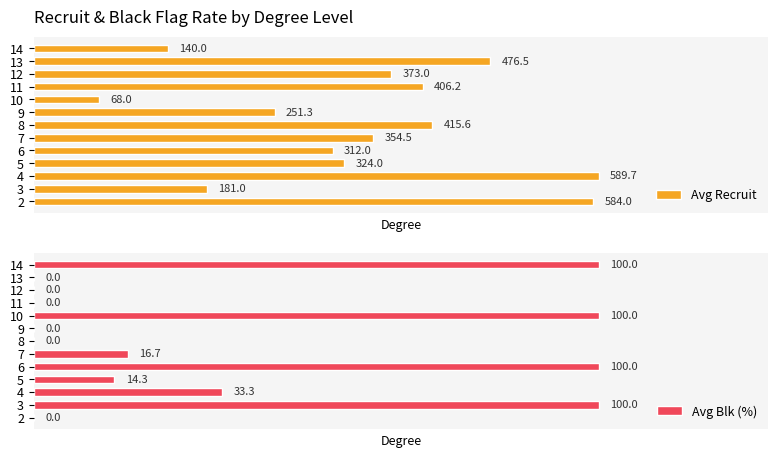

What is the value of the Avg Recruit bar at the 4th from the left?

324.0